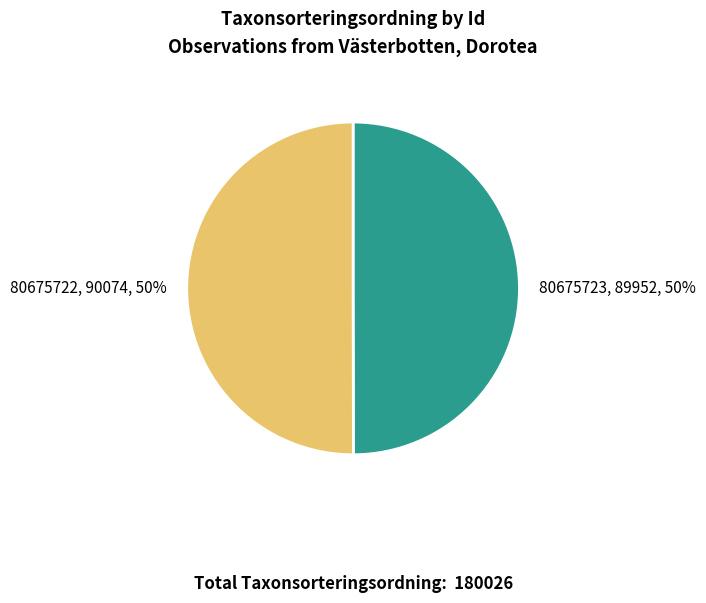

To the nearest percent, what percentage of the pie is 80675722?

50%